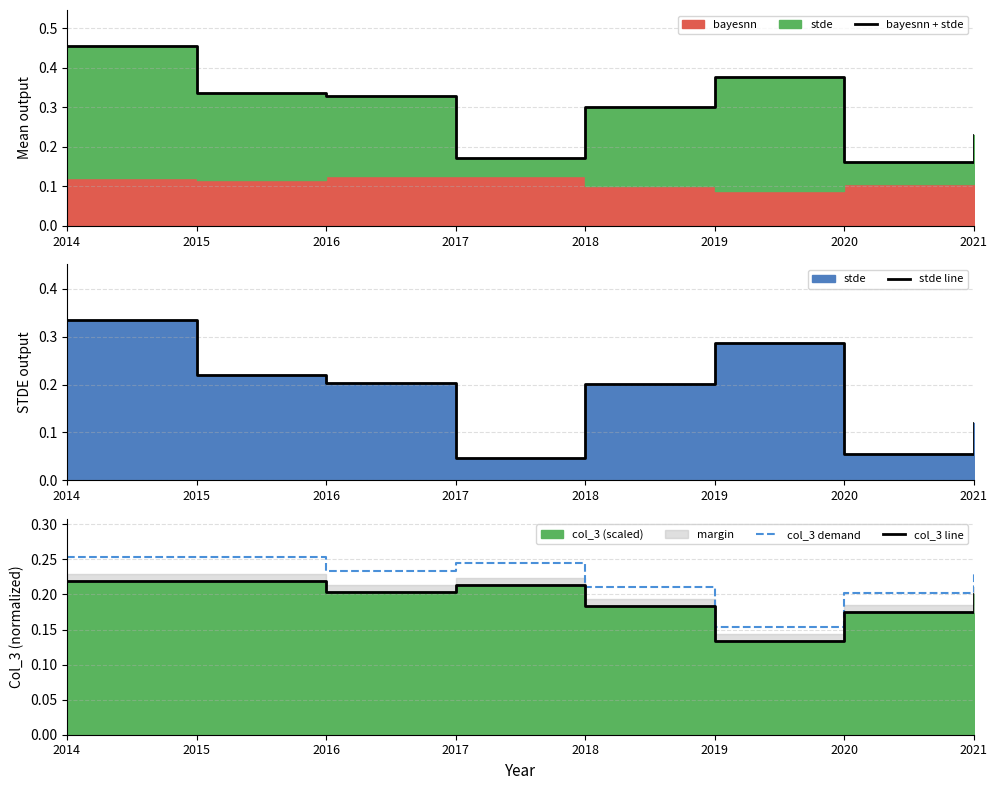

At which category does stde line reach its first local peak?

2019